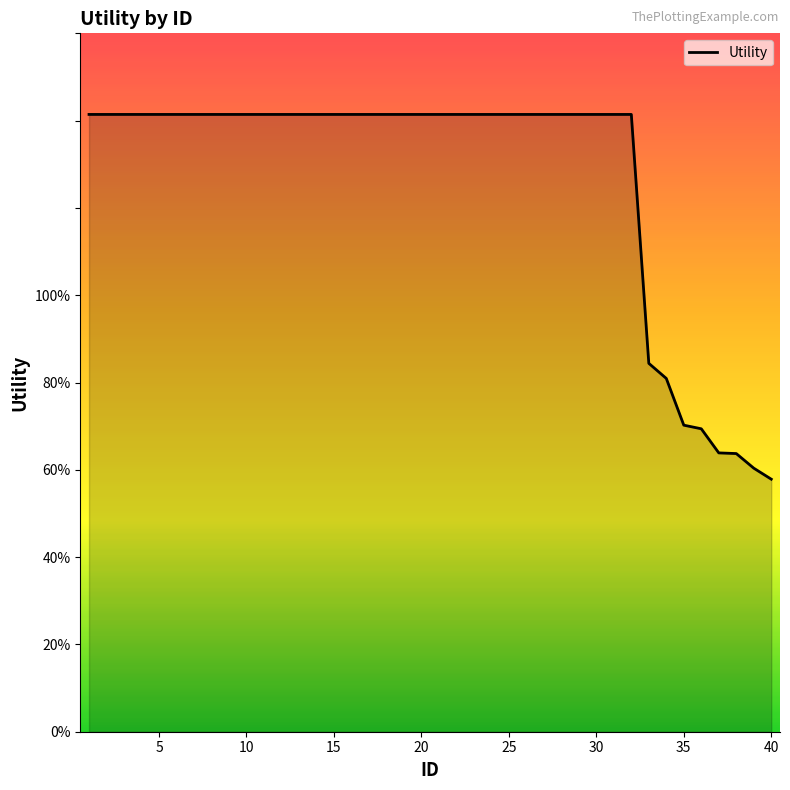

List the labels in order of value, smallest first.

40, 39, 38, 37, 36, 35, 34, 33, 1, 2, 3, 4, 5, 6, 7, 8, 9, 10, 11, 12, 13, 14, 15, 16, 17, 18, 19, 20, 21, 22, 23, 24, 25, 26, 27, 28, 29, 30, 31, 32